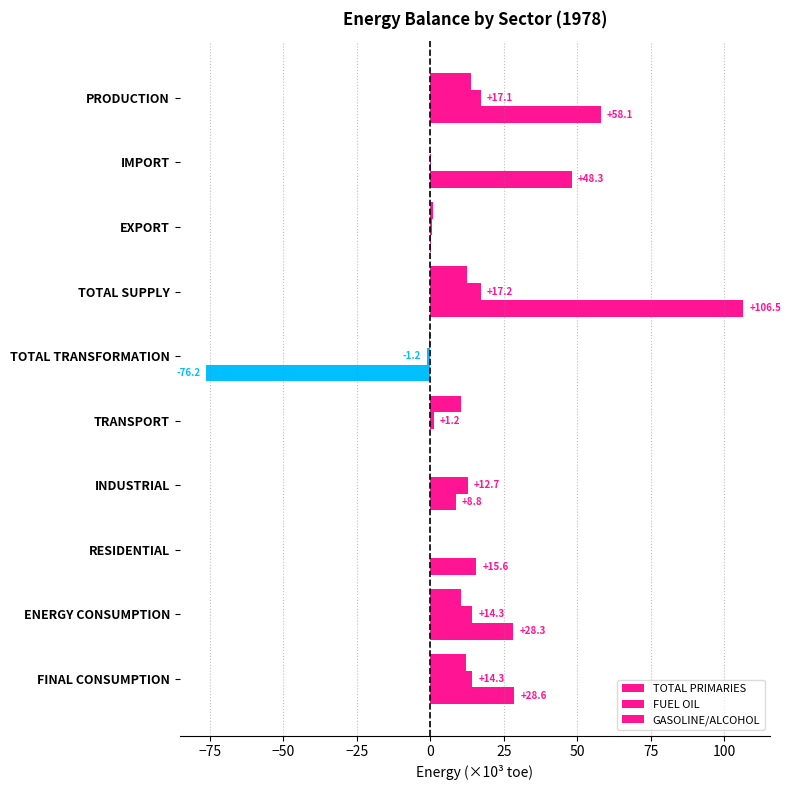

How many data points does each series have?

10